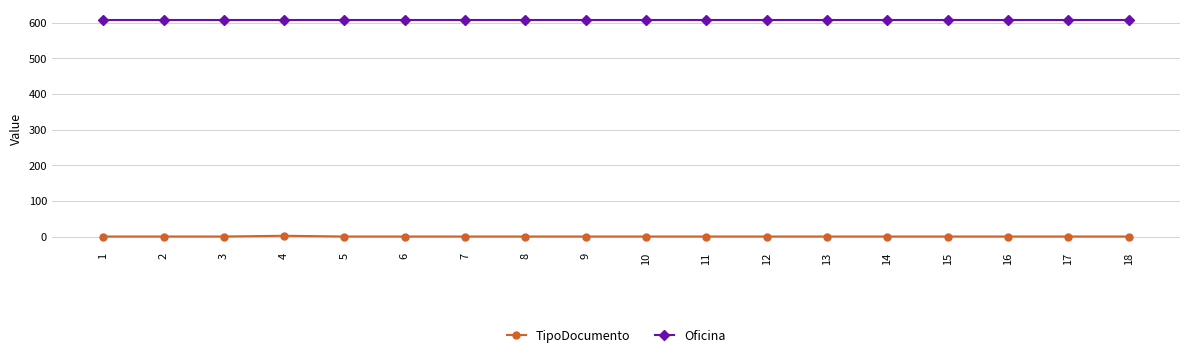

True or false: Oficina and TipoDocumento intersect in this chart.

False